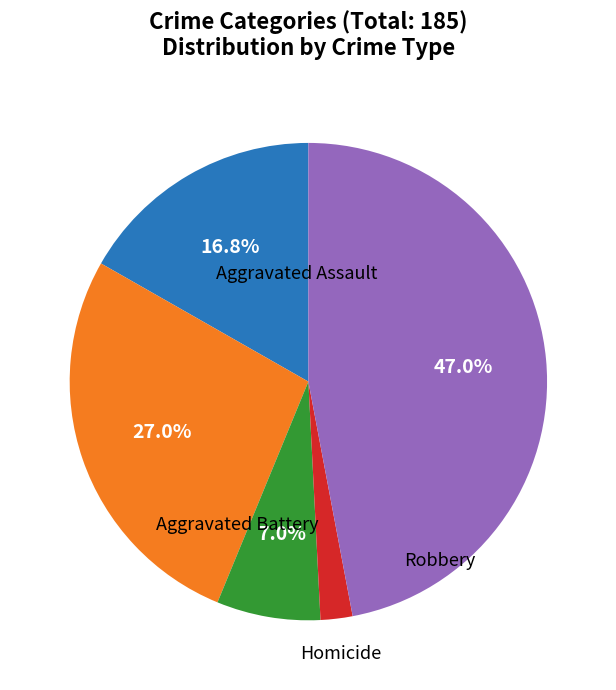

Is there a majority slice in this chart?

No